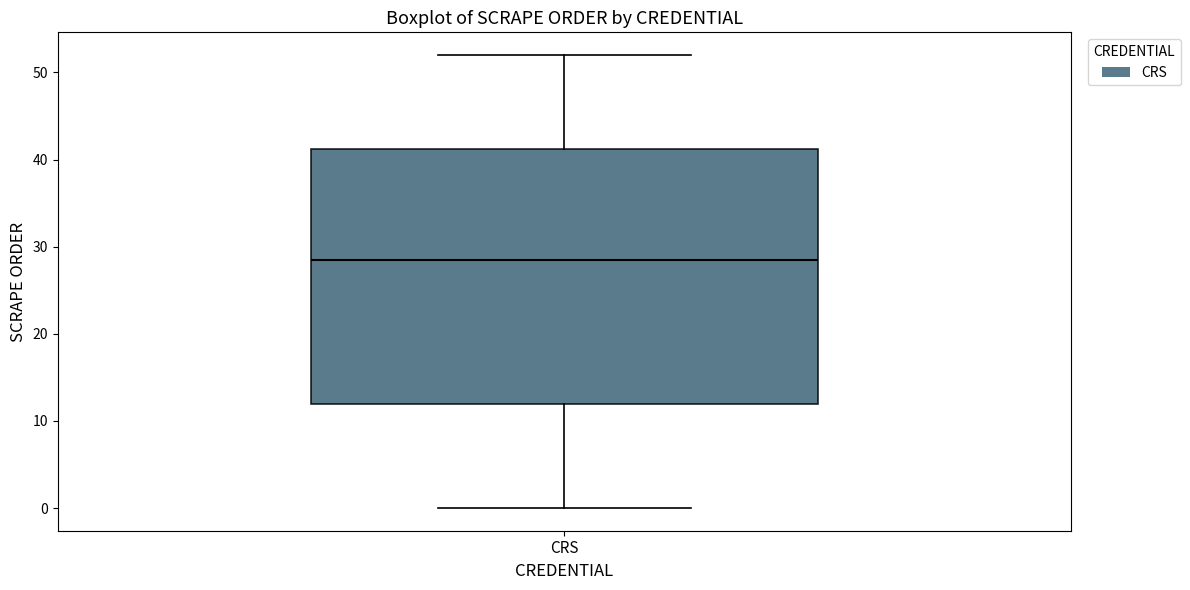

Read this box plot against the y-axis: the position of the median line, the range covered by the box, and the ends of both whiskers. The values are not printed on the chart, so give them approximately, as read against the axis.

median 29, box 12 to 41, whiskers 0 to 52